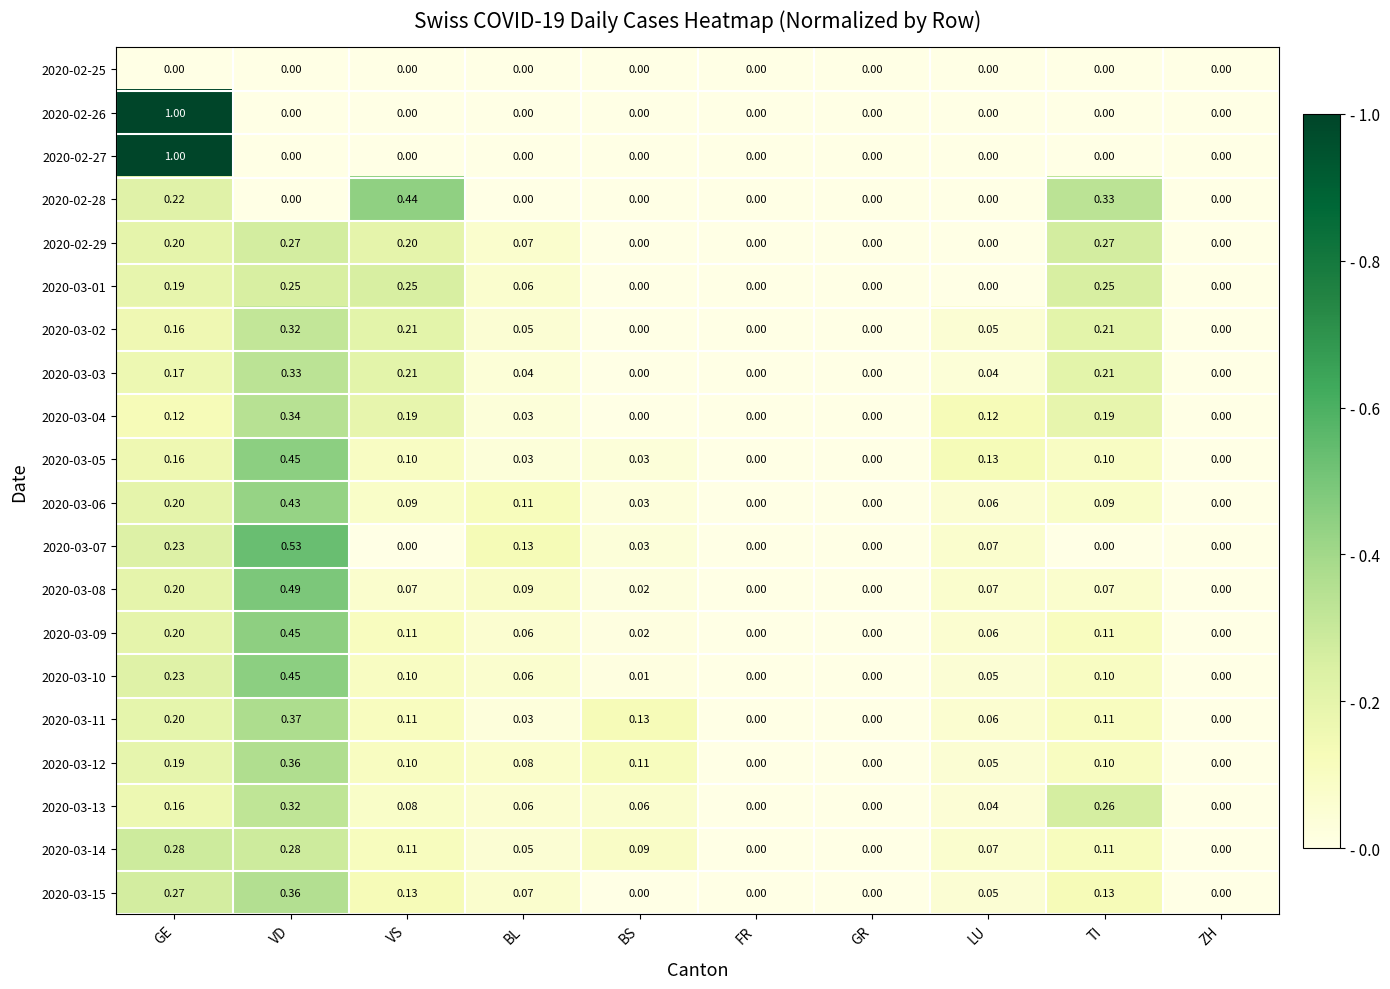

Is the value of 2020-02-26 at VS greater than the value of 2020-03-11 at TI?

No